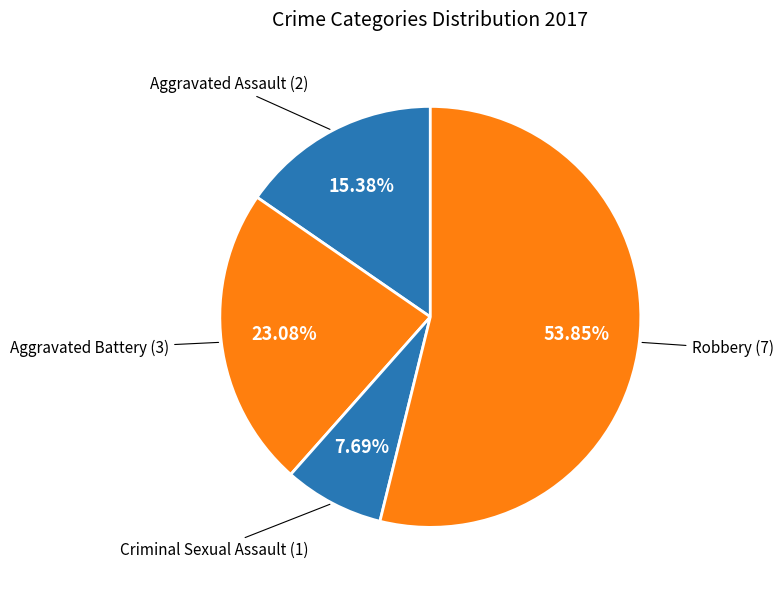

To the nearest percent, what portion does Robbery represent?

54%